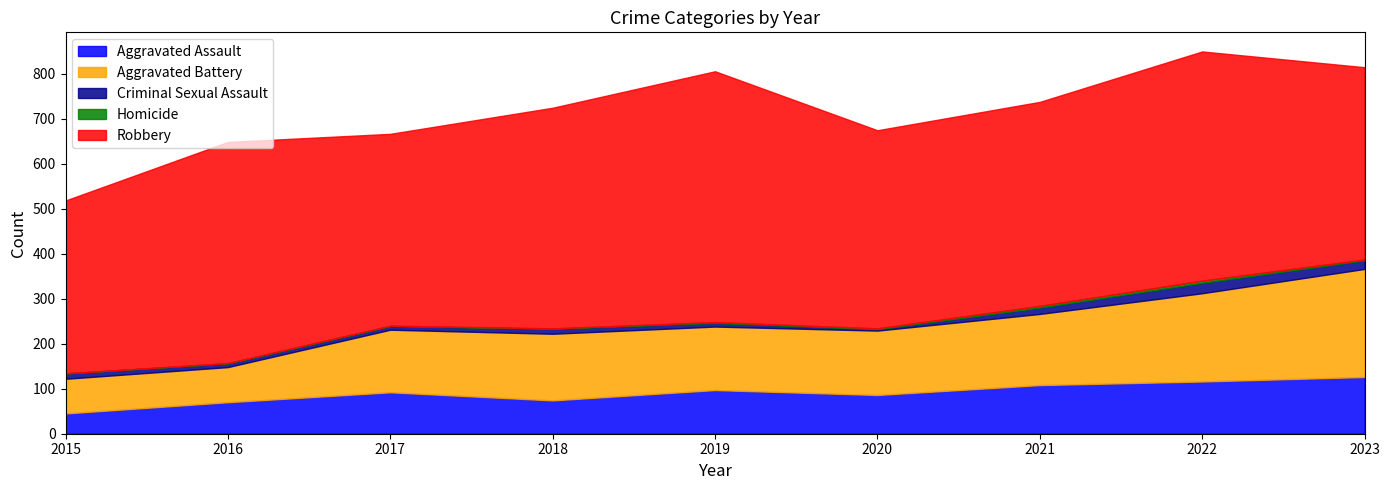

Which series has the largest total across all categories?

Robbery